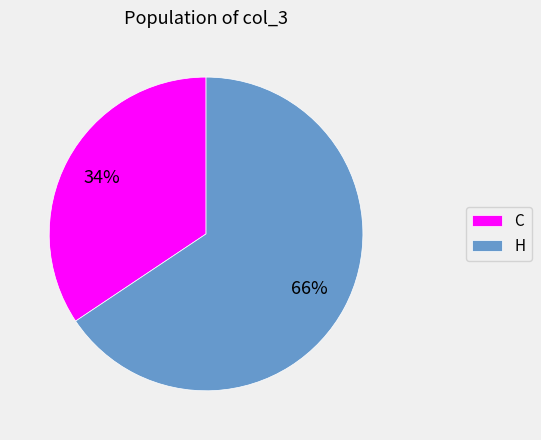

How many segments does this pie chart have?

2